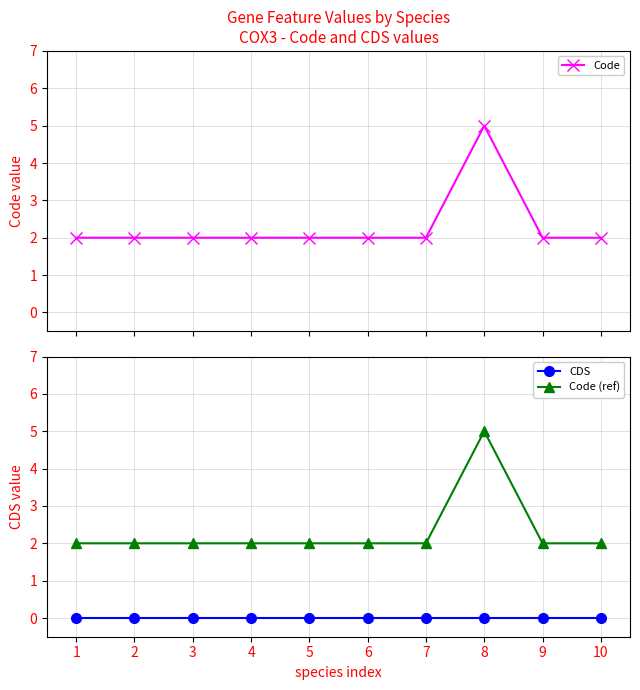

What are all the series names shown in the legend?

Code, CDS, Code (ref)